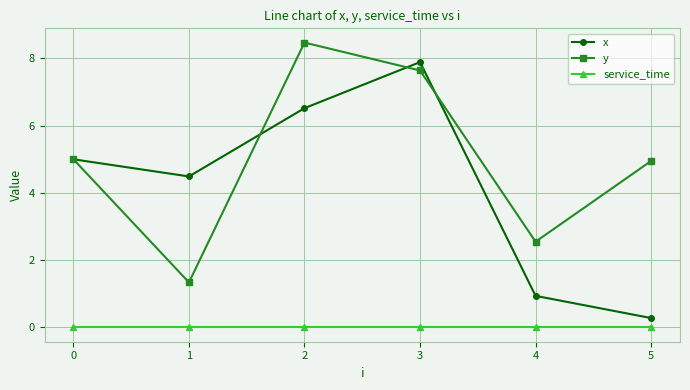

Which series changed the most between 1 and 3?

y